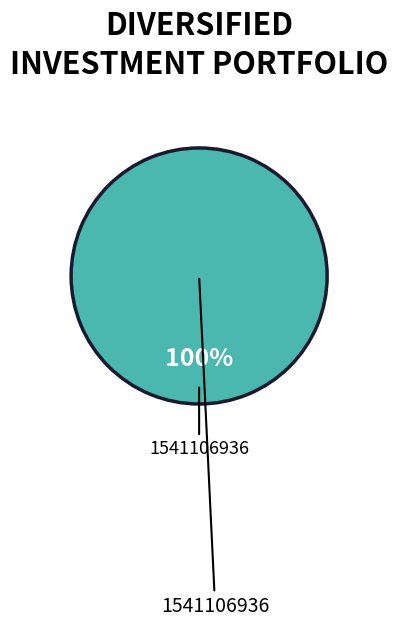

Is there a majority slice in this chart?

Yes